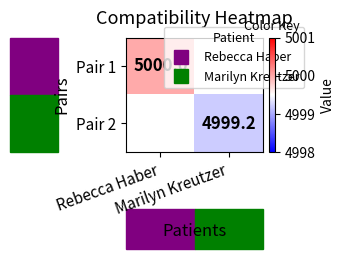

What is the highest value of the Pair 1 series?

5000.0